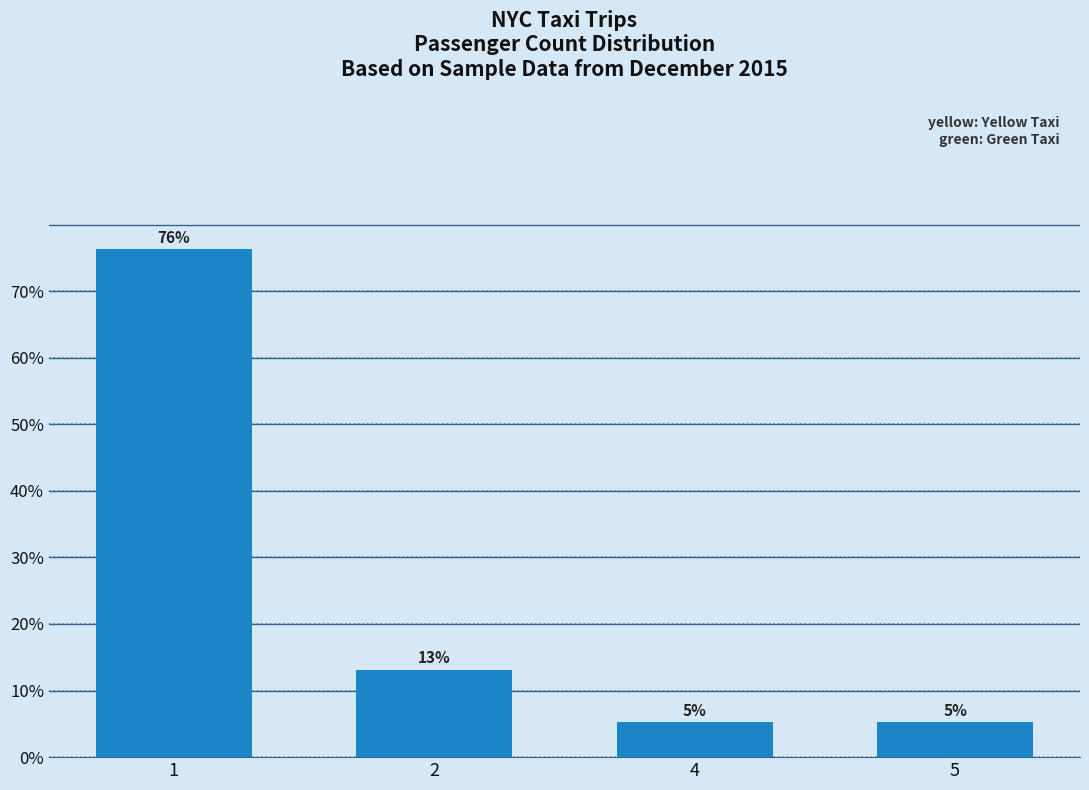

Is it true that the value at 5 is 5.3?

True